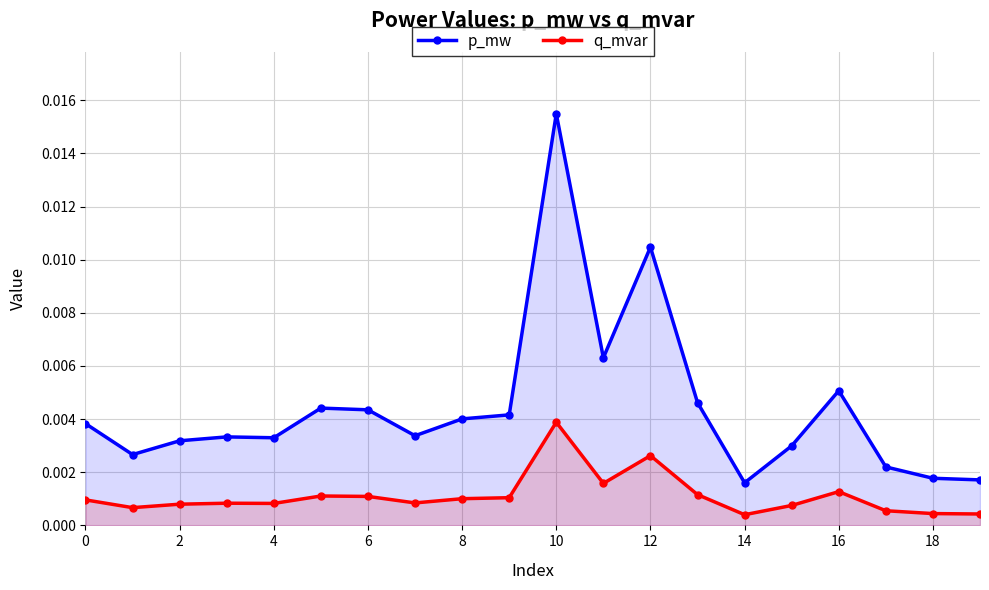

Which series has the largest total across all categories?

p_mw